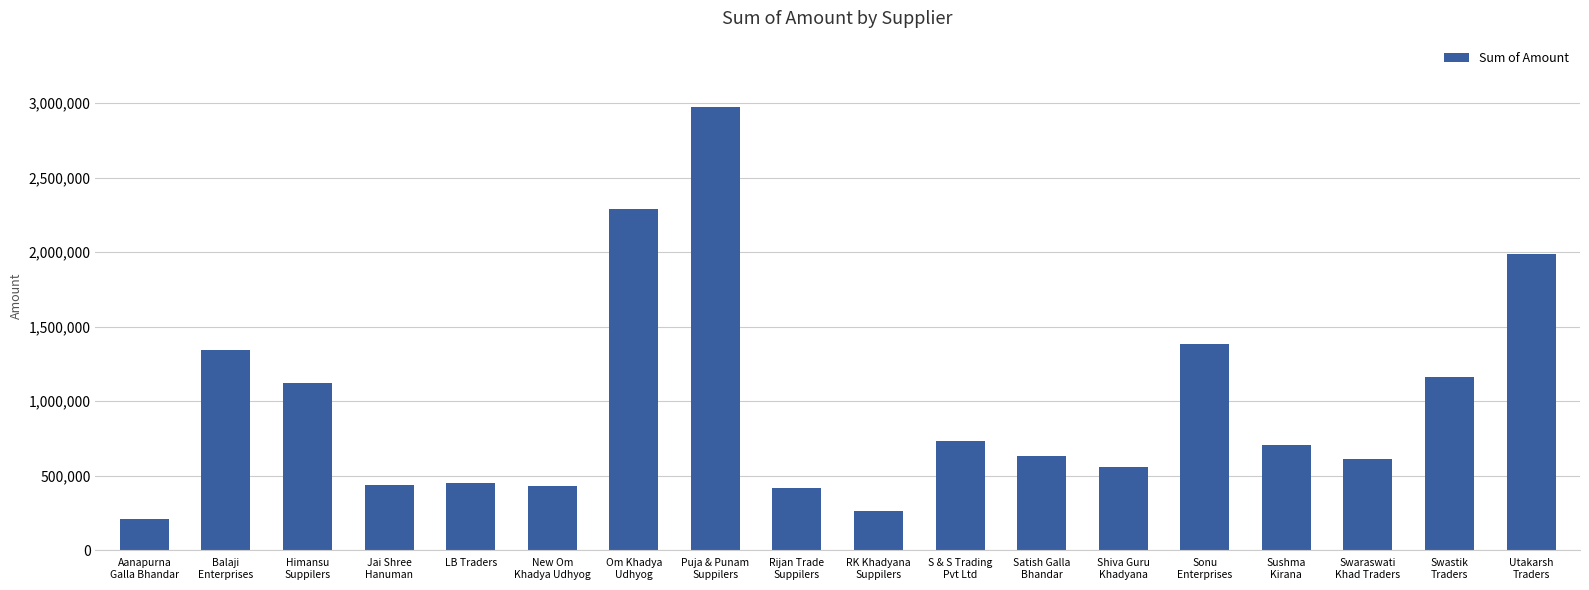

What is the change in value from Jai Shree
Hanuman to Puja & Punam
Suppilers?

+2536050.0